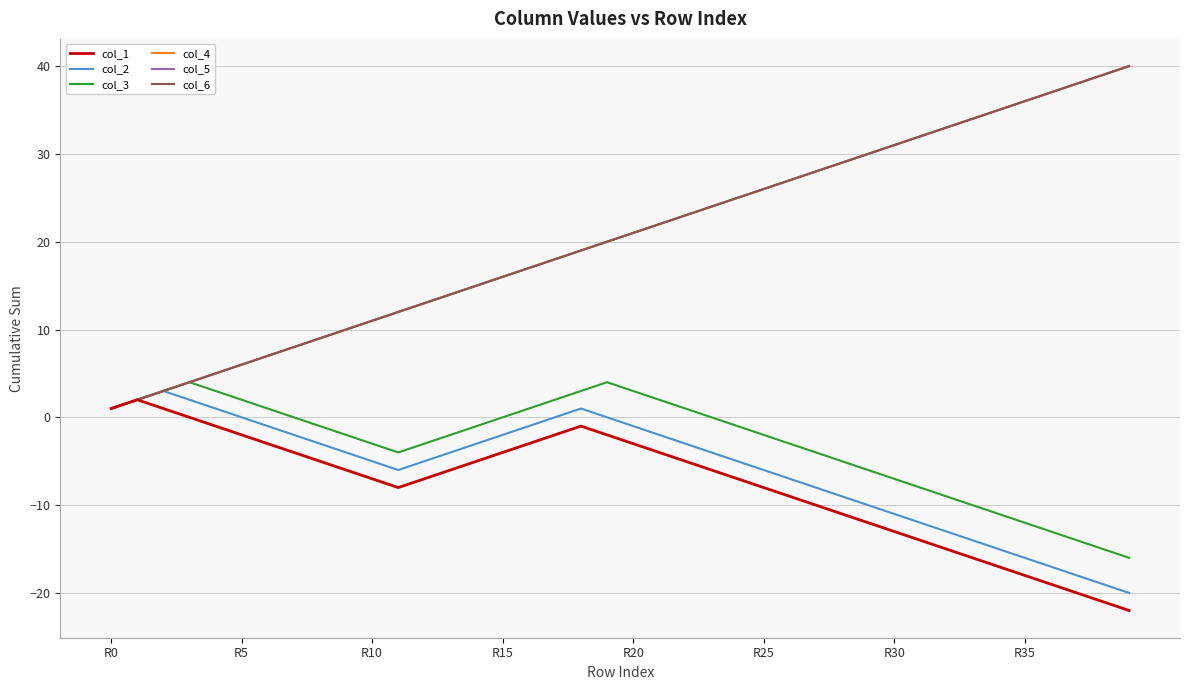

Does the chart display data point markers on the line(s)?

No